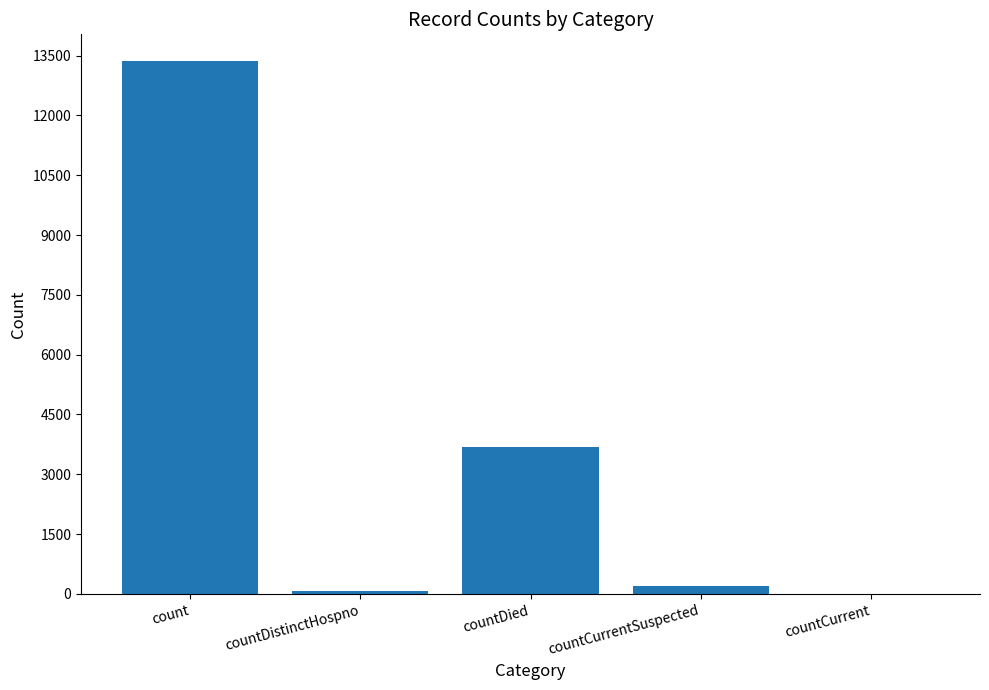

What is the sum of all values?

17312